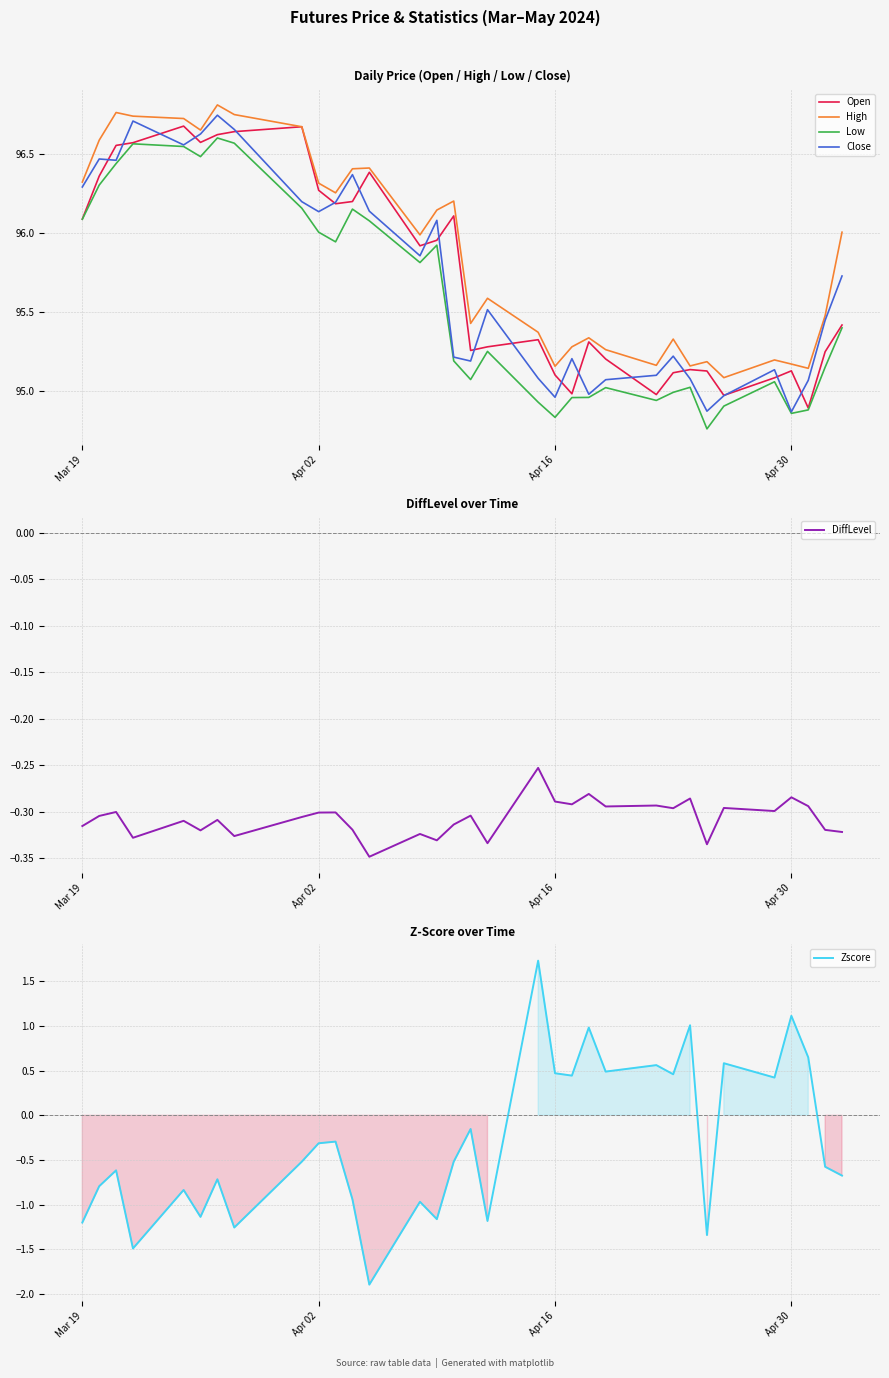

Which series has the widest spread of values?

Zscore